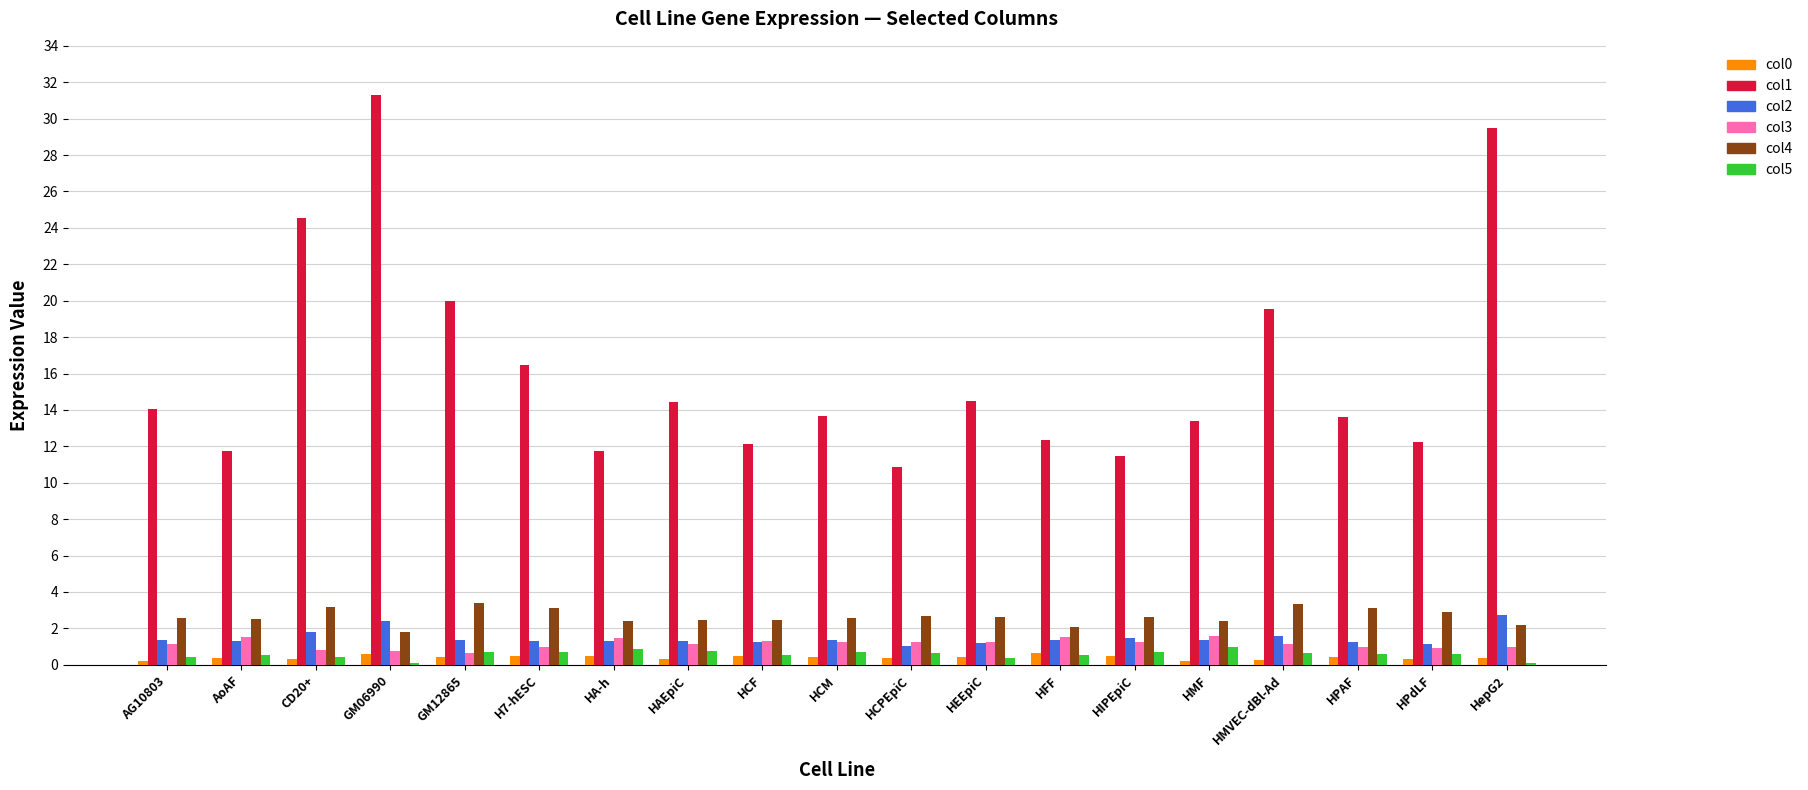

True or false: col1 has a value of 20.3 at HFF.

False